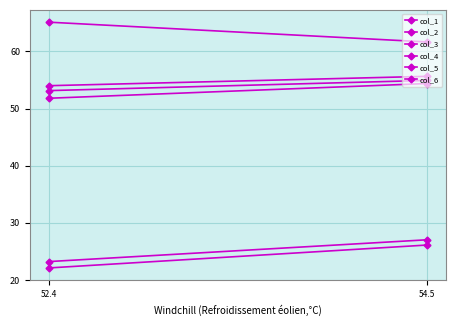

Rank the series at 52.4 from lowest to highest value.

col_1, col_5, col_4, col_6, col_2, col_3